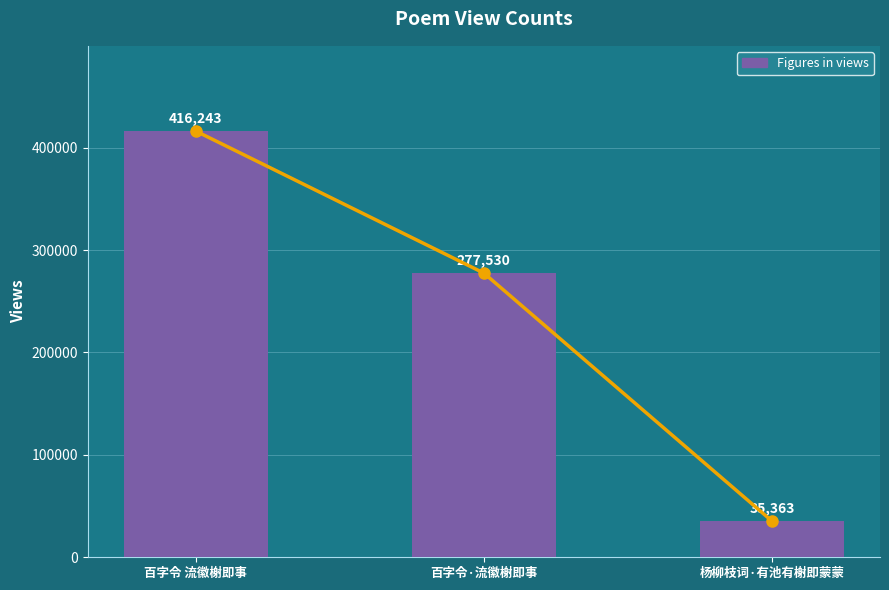

True or false: the data shows 566586 at 百字令 流徽榭即事.

False